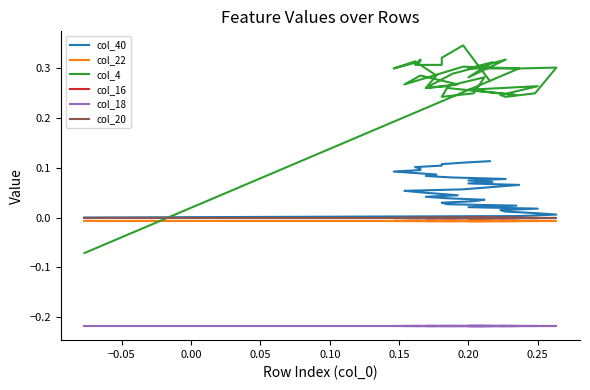

What are all the series names shown in the legend?

col_40, col_22, col_4, col_16, col_18, col_20